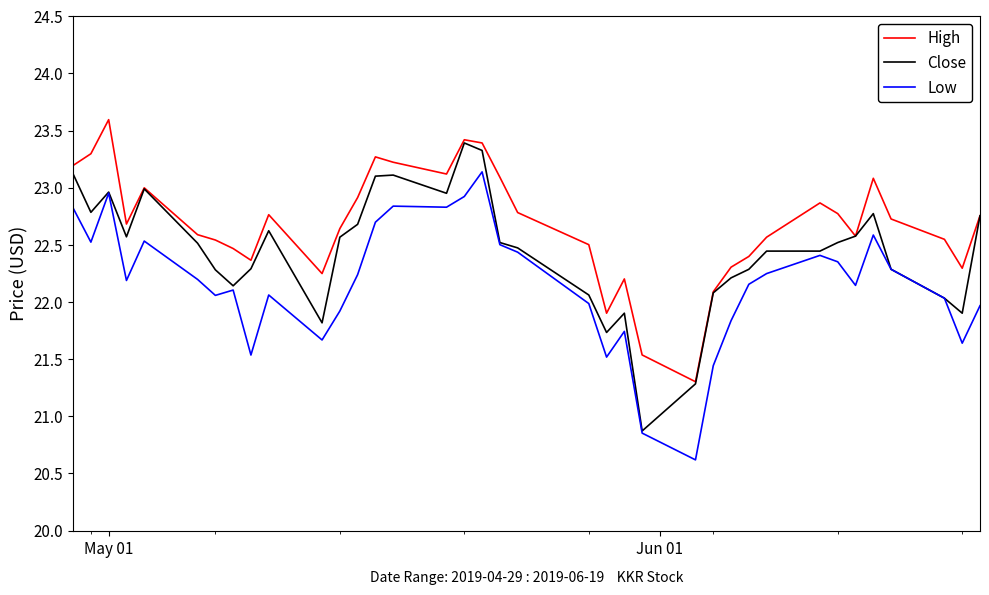

What is the smallest value displayed?

20.6